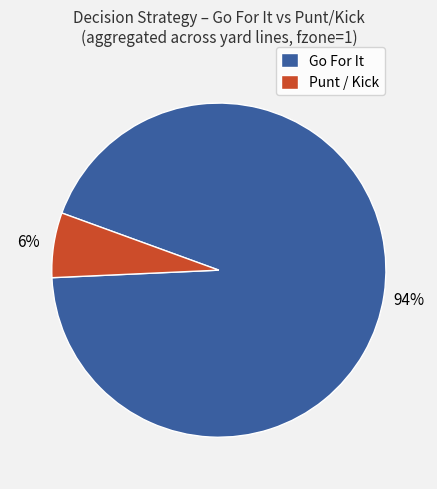

Is it true that Punt / Kick is 17% of the pie?

False